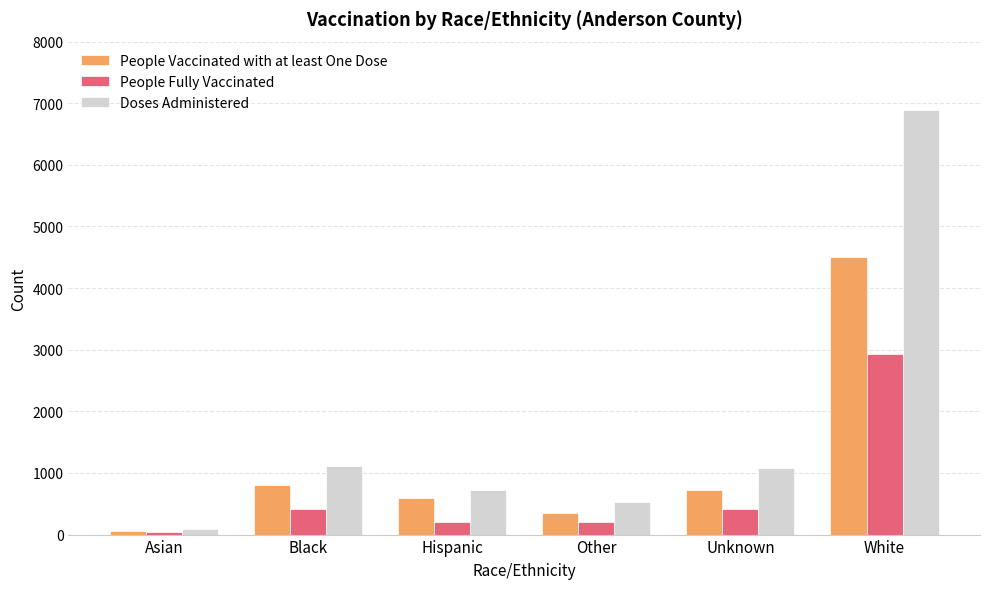

What is the value of the People Fully Vaccinated bar at the 2nd from the left?

419